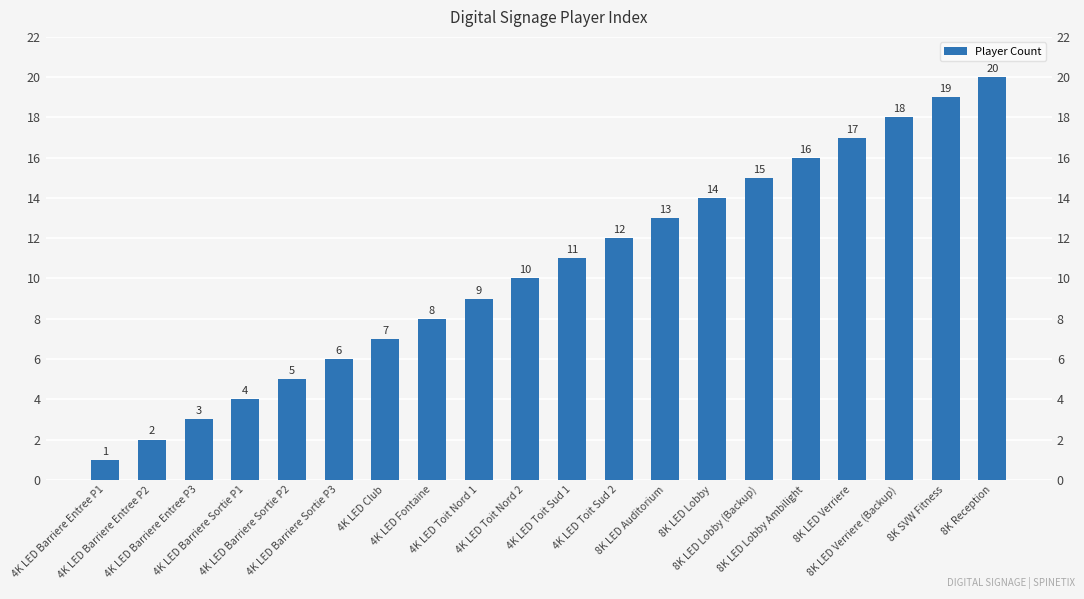

Reading right to left, transcribe all the data shown in this chart.

20	19	18	17	16	15	14	13	12	11	10	9	8	7	6	5	4	3	2	1